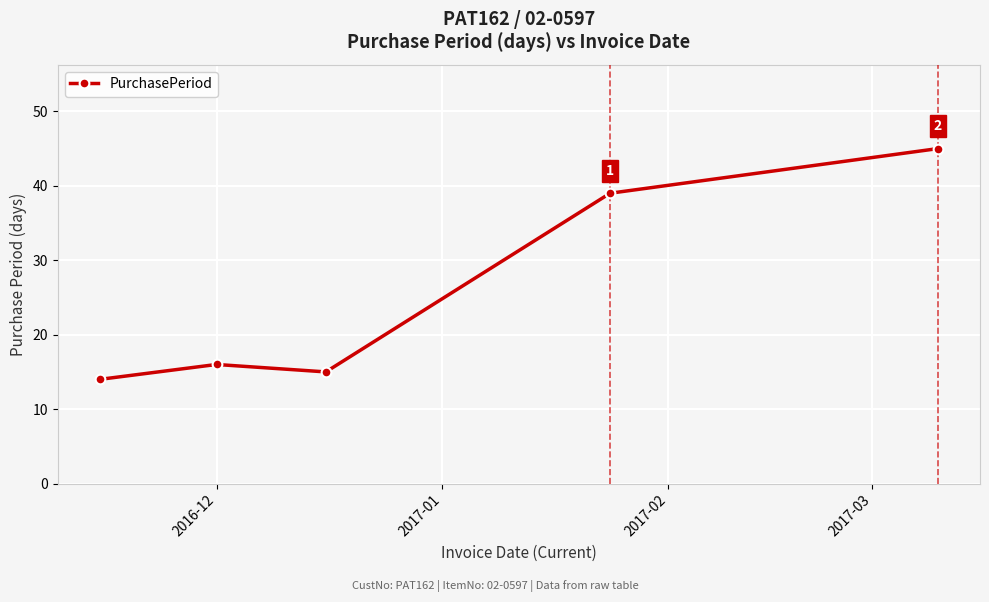

What is the value of the 2nd point from the left?

16